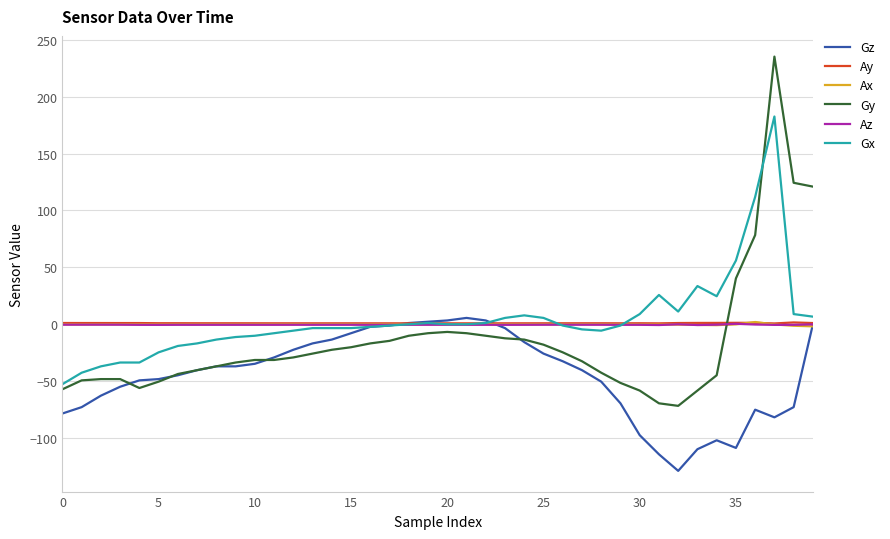

How many categories are shown in the chart?

40